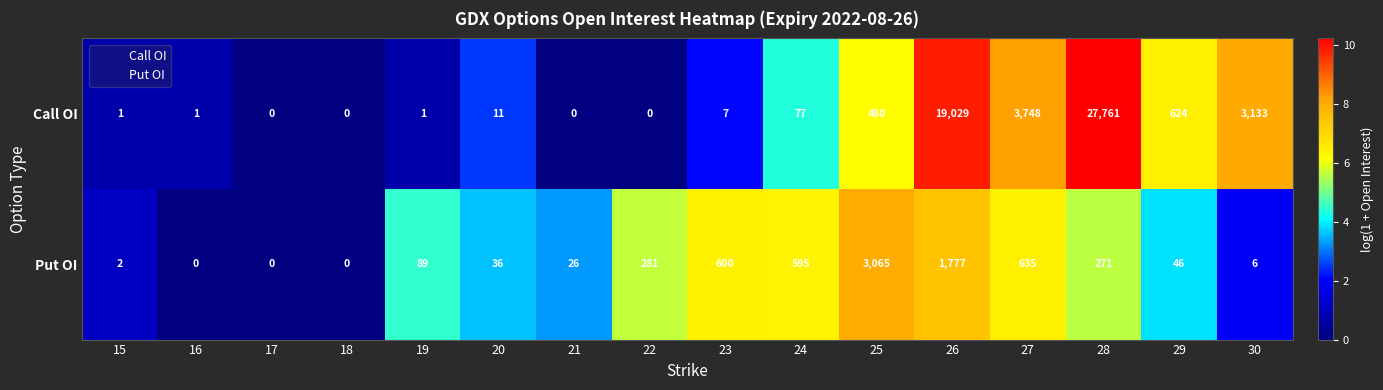

How many data points in Put OI are less than 89?

8